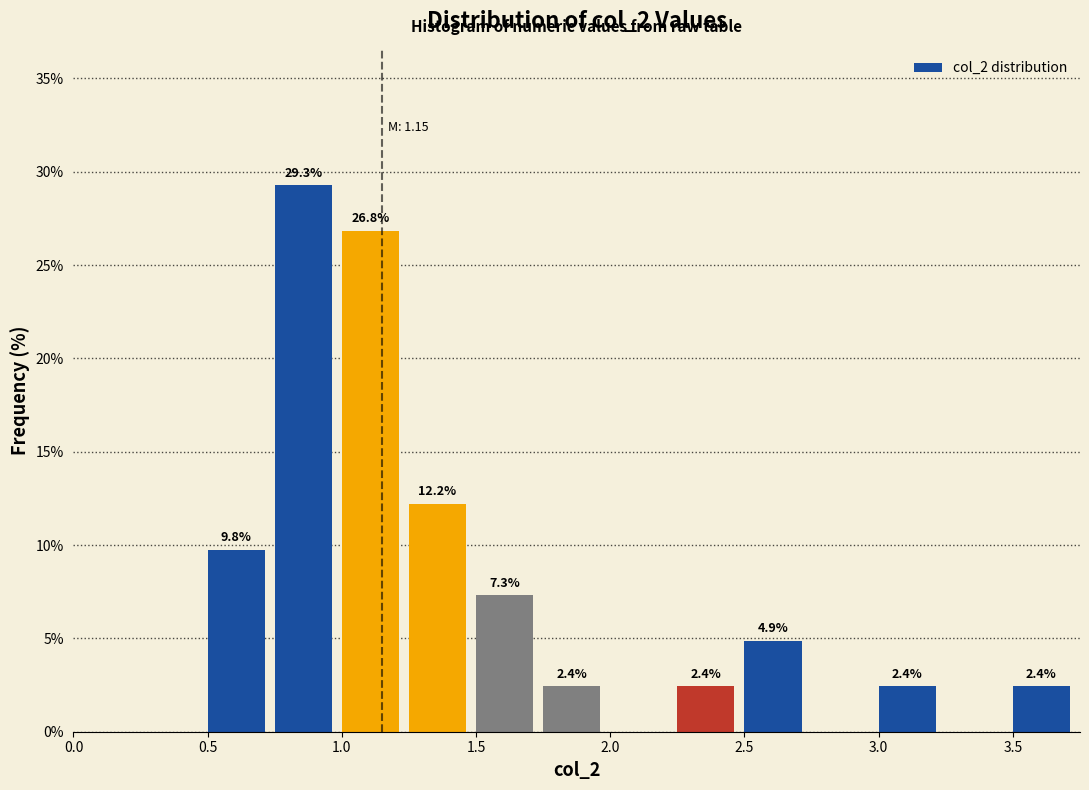

Which range on the x-axis has the tallest bar?

0.75 to 1.00